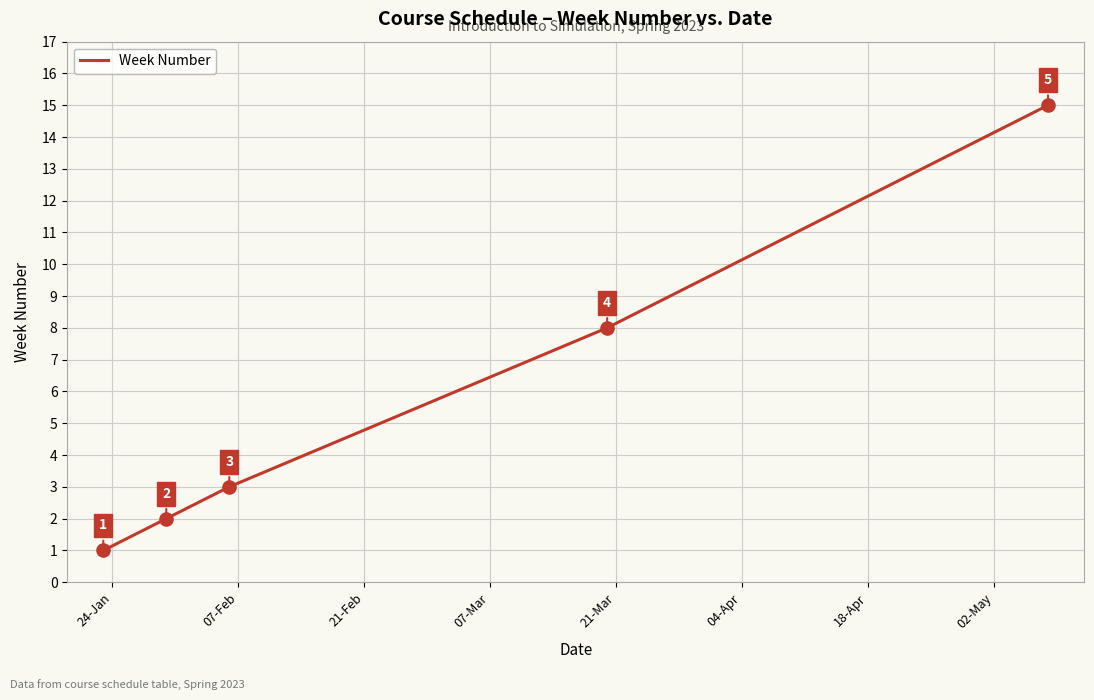

What is the greatest value displayed?

15